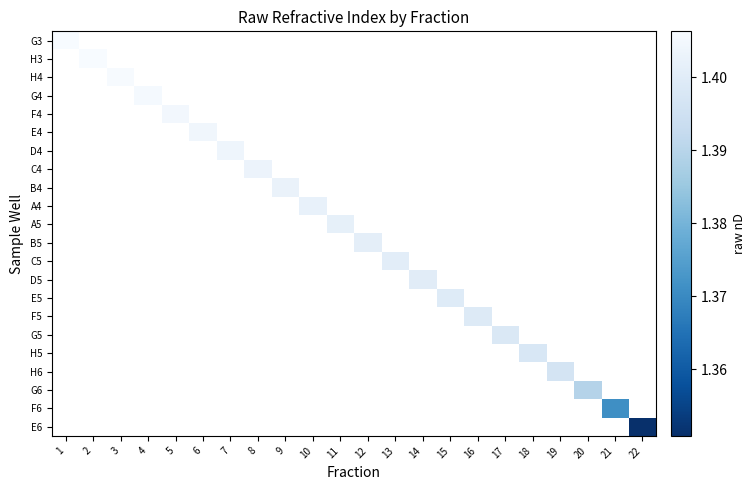

How many series are shown in this chart?

22